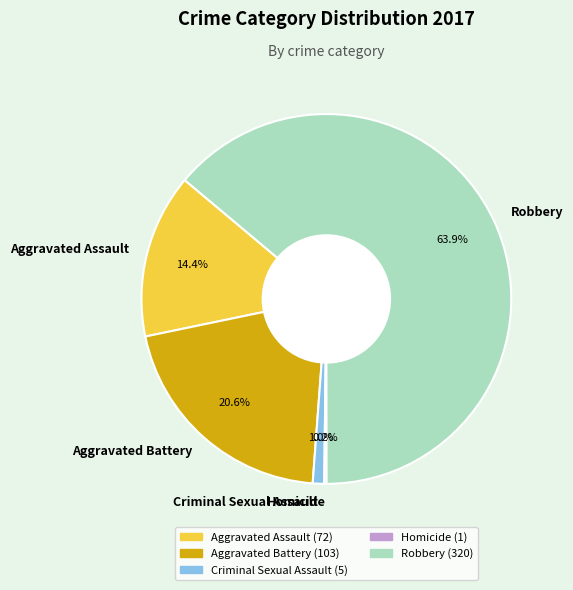

What is the majority slice?

Robbery